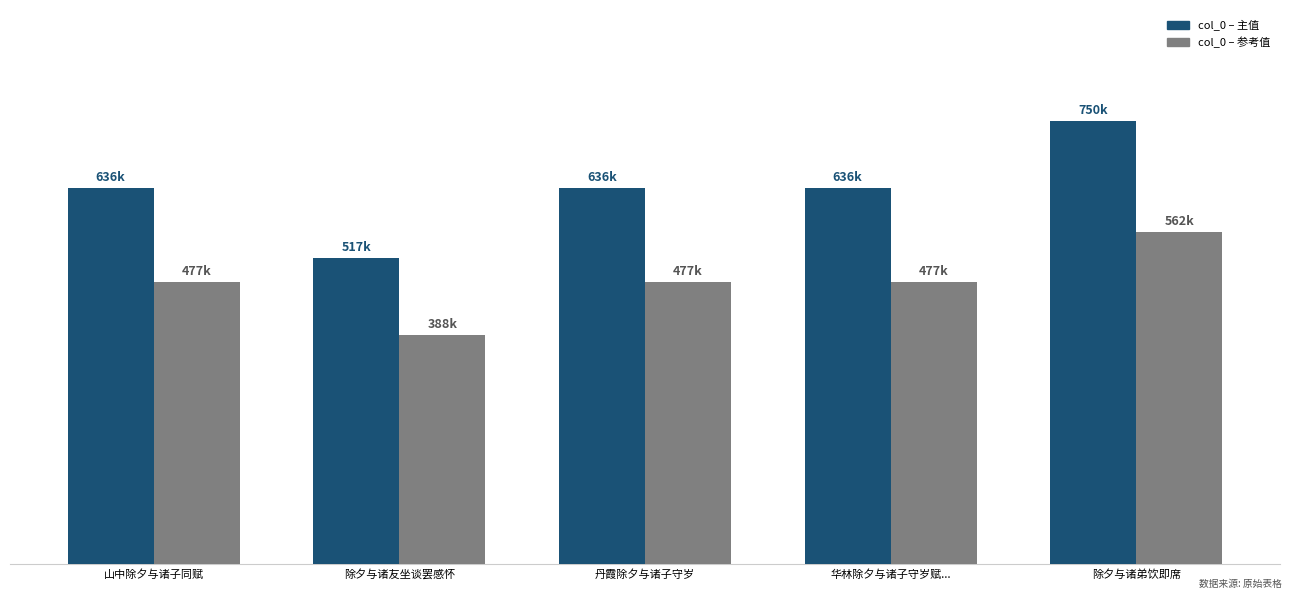

Which series has the widest spread of values?

col_0 – 主值